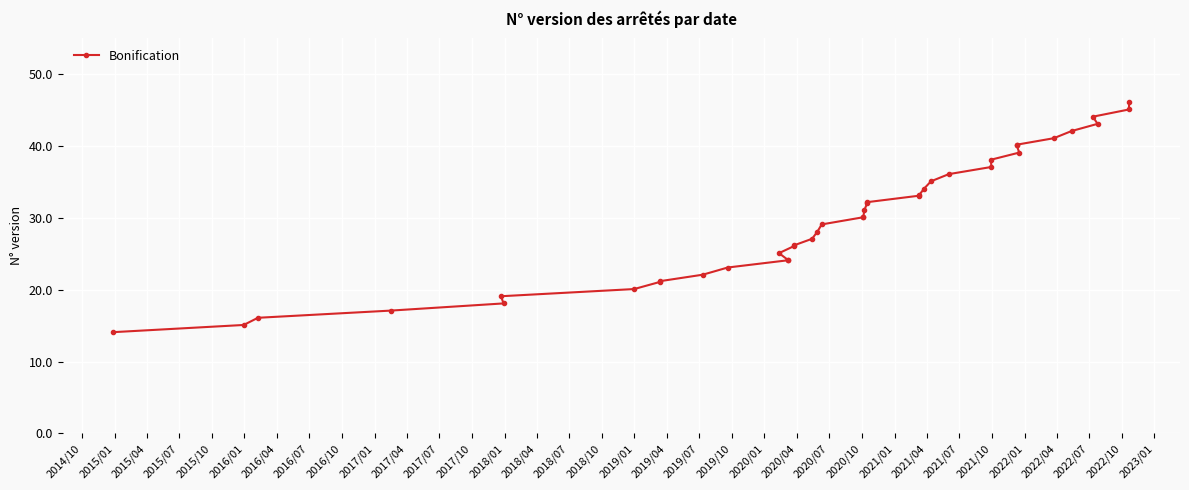

True or false: the data shows 22.7 at 2021/10.

False